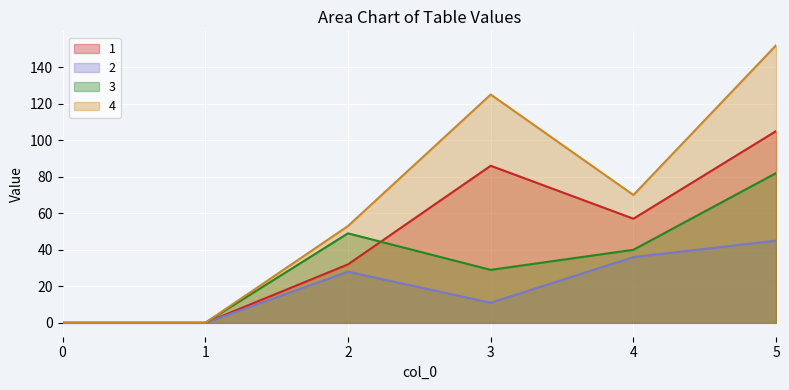

List the series in order of their peak value, highest first.

4, 1, 3, 2